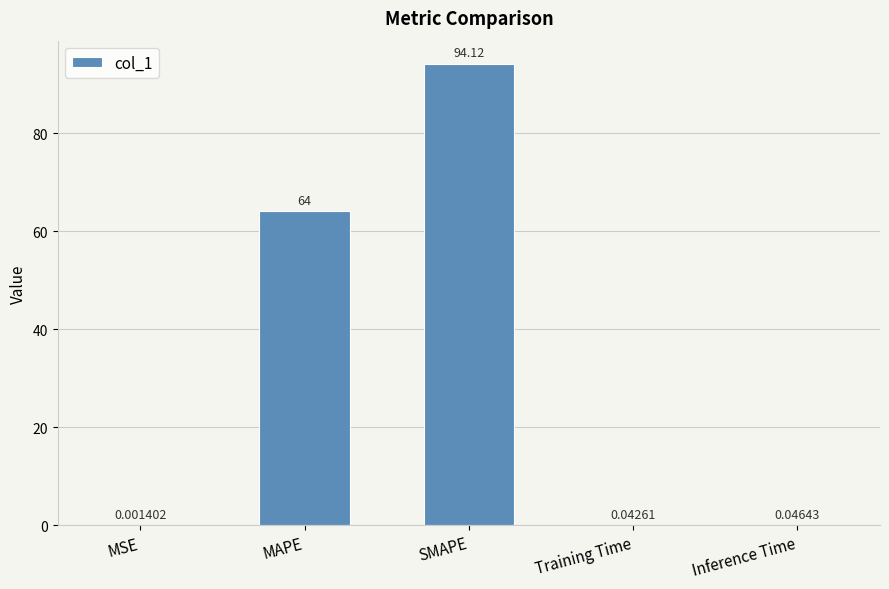

What is the sum of all values?

158.2